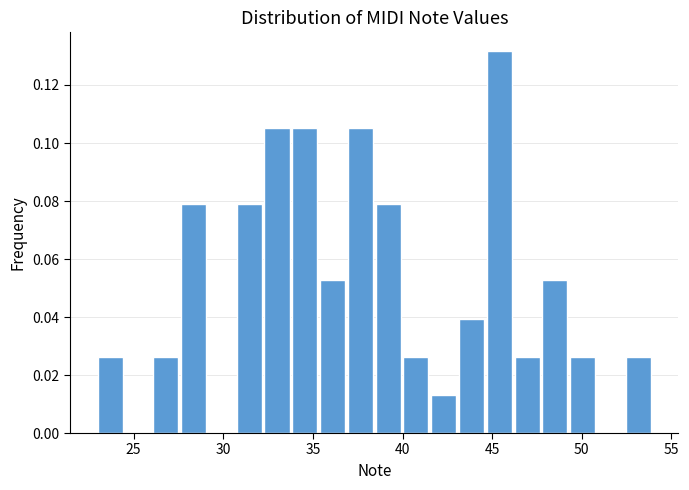

Around what value on the x-axis is the tallest bar? Give the approximate position of its centre, as read against the axis.

45.5